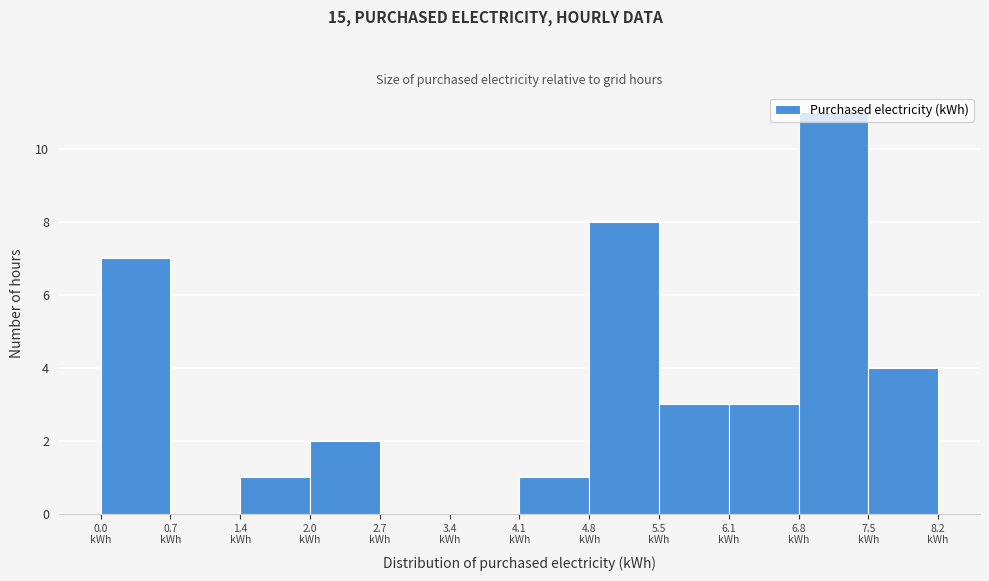

How tall is the bar that spans 1.4 to 2.0 on the x-axis? Neither the bar edges nor the heights are printed on the chart, so give them approximately, as read against the axes.

1